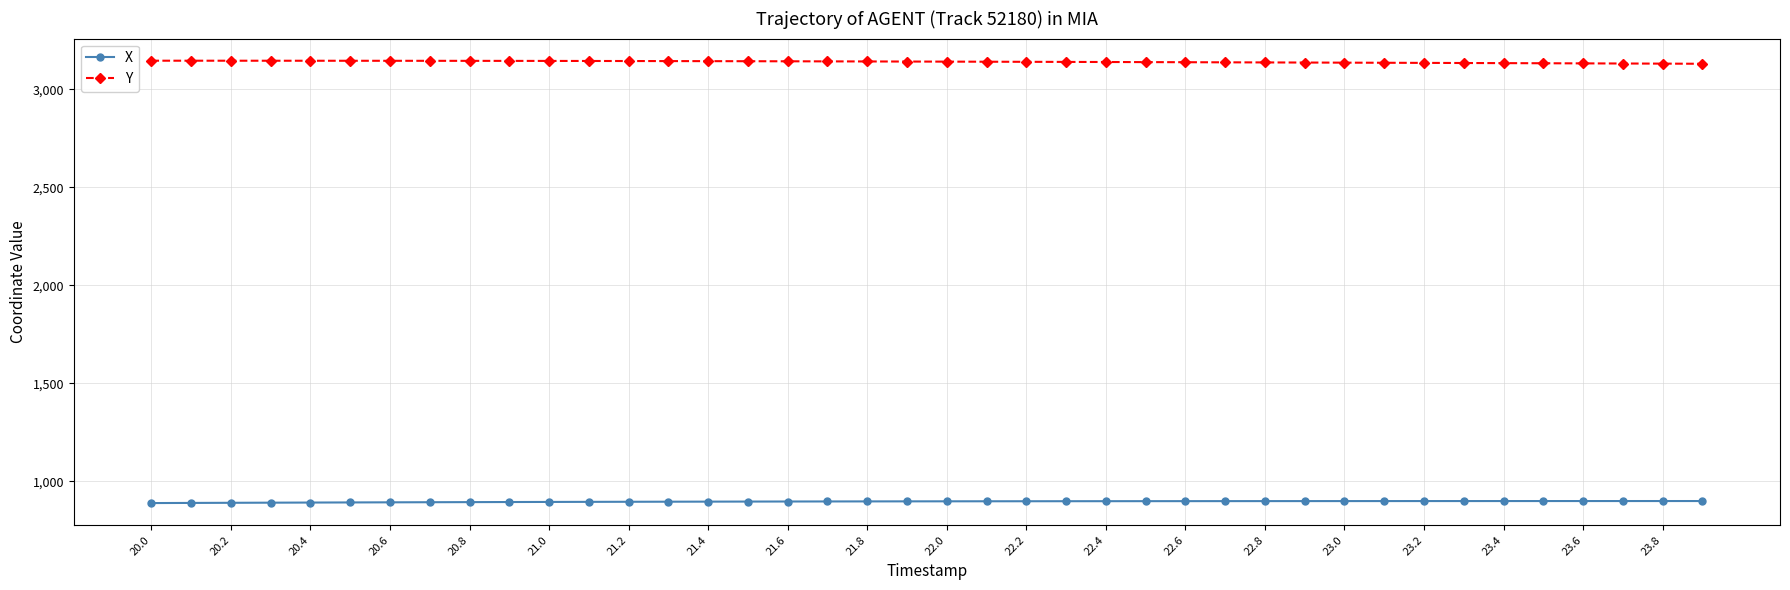

Rank the series by their maximum value, from highest to lowest.

Y, X